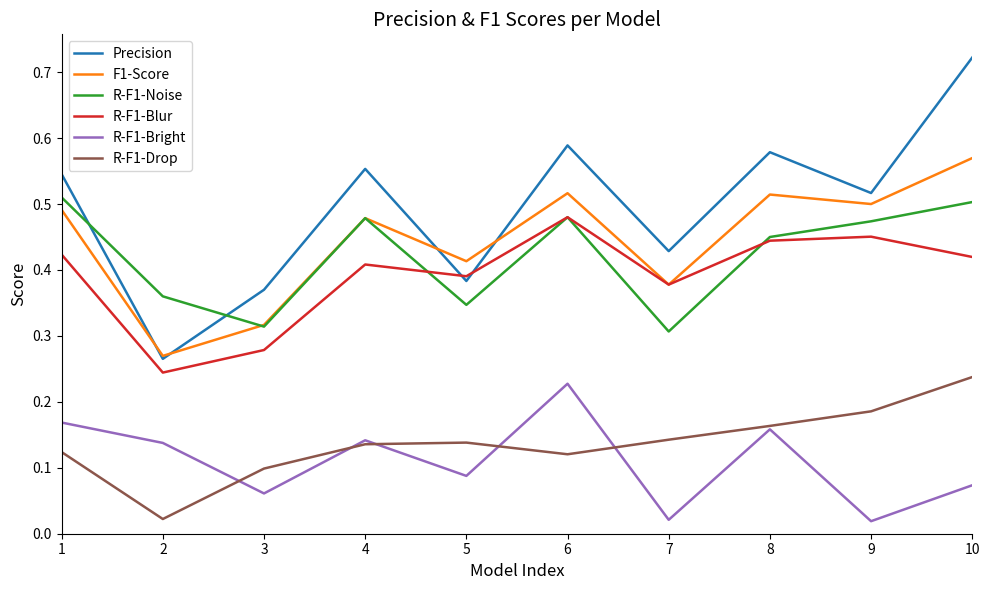

How many lines are shown in the chart?

6